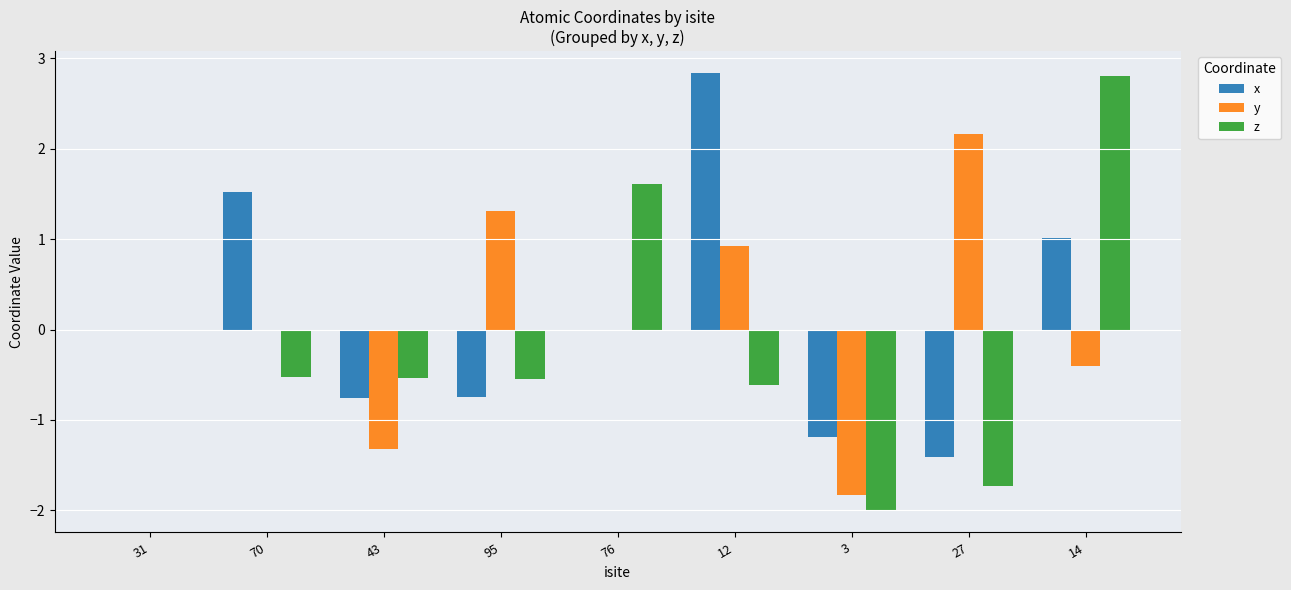

What is the sum of all y values?

0.9